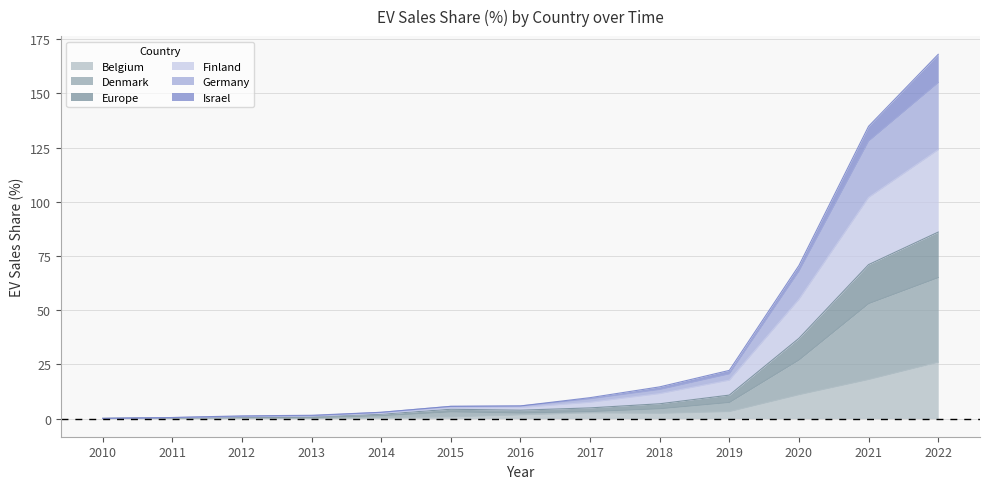

Which category has the highest value in the Denmark series?

2022